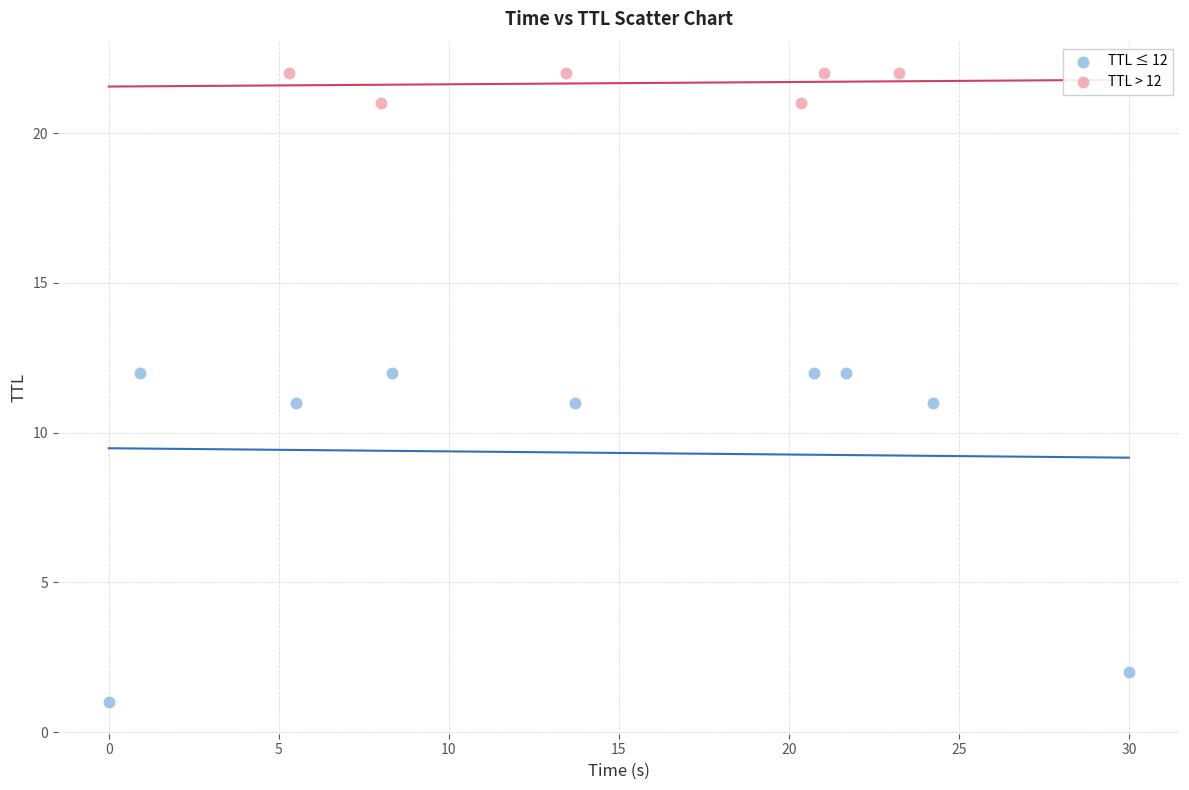

Which series has the largest Y range (max minus min)?

TTL ≤ 12